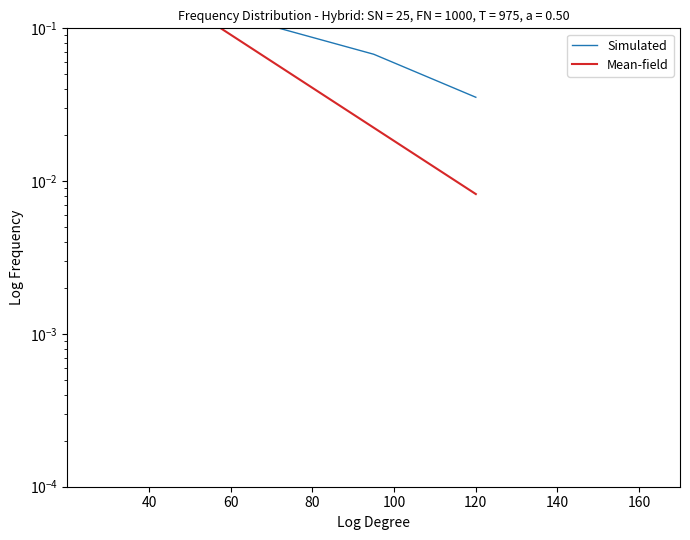

What is the value of the Simulated point at the 4th from the left?

0.1